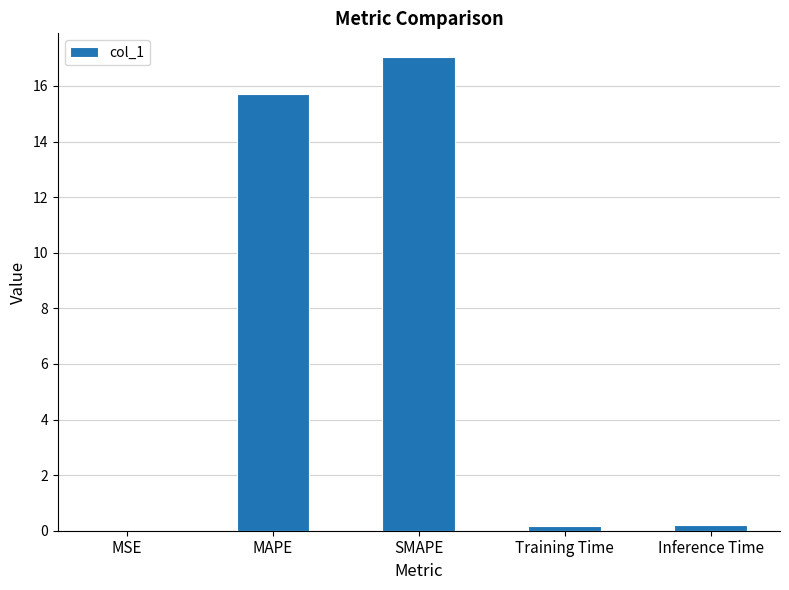

The chart shows a value of 6.0 at MAPE. True or false?

False